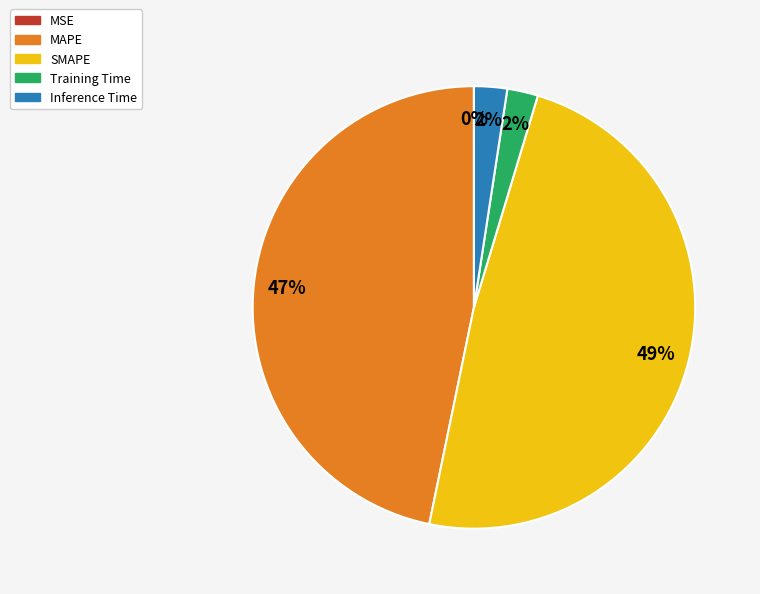

Does SMAPE account for over 50% of the chart?

No